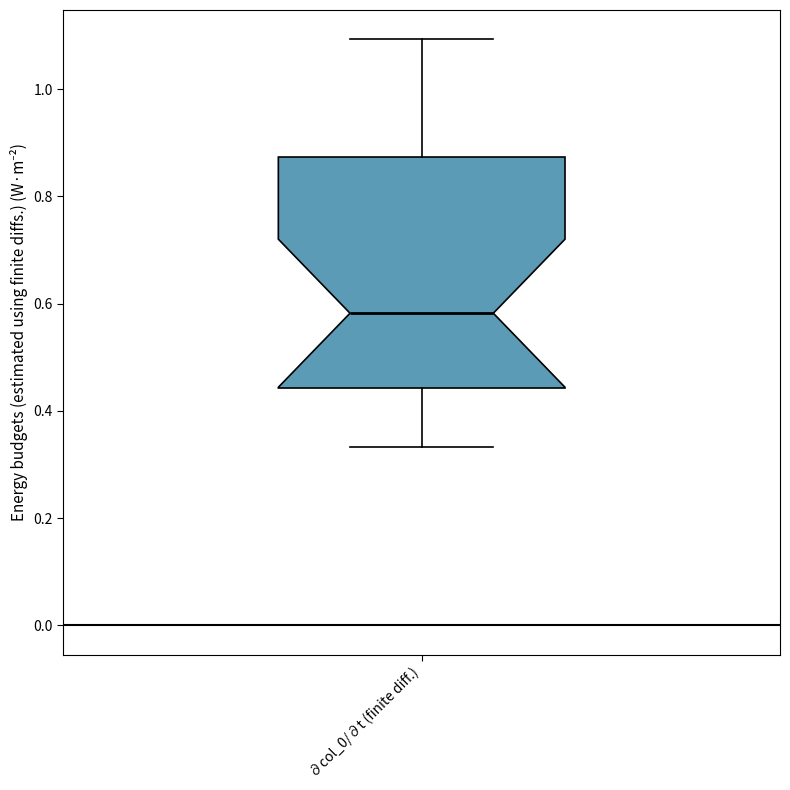

Read this box plot against the y-axis: the position of the median line, the range covered by the box, and the ends of both whiskers. The values are not printed on the chart, so give them approximately, as read against the axis.

median 0.58, box 0.44 to 0.88, whiskers 0.34 to 1.10